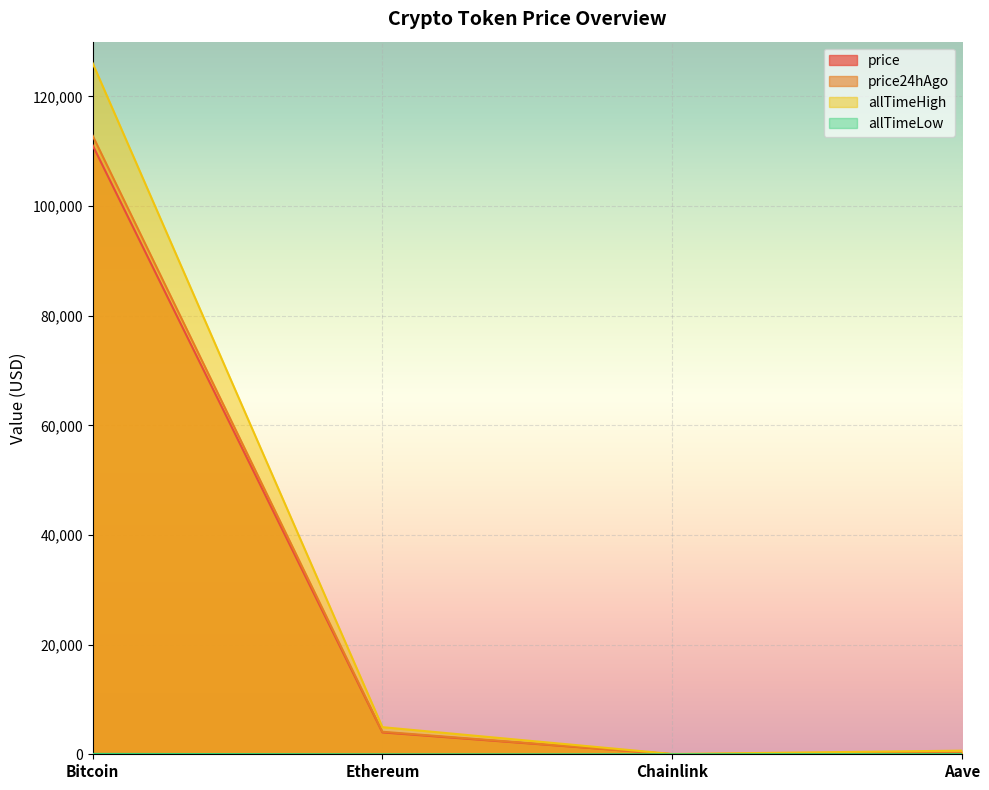

How many data points does each series have?

4